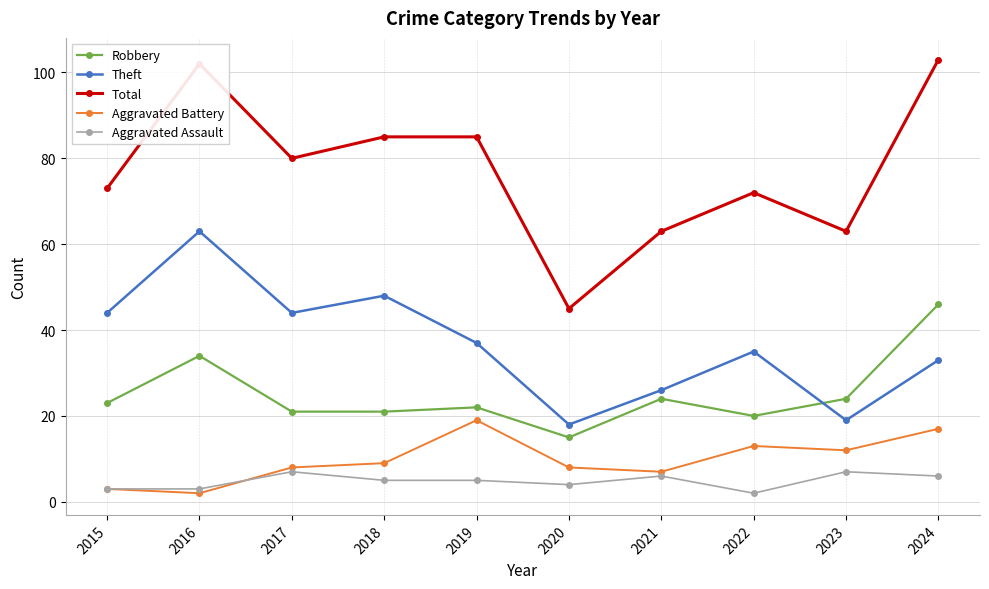

Reading right to left, extract all data points from this chart.

Robbery: 46	24	20	24	15	22	21	21	34	23
Theft: 33	19	35	26	18	37	48	44	63	44
Total: 103	63	72	63	45	85	85	80	102	73
Aggravated Battery: 17	12	13	7	8	19	9	8	2	3
Aggravated Assault: 6	7	2	6	4	5	5	7	3	3